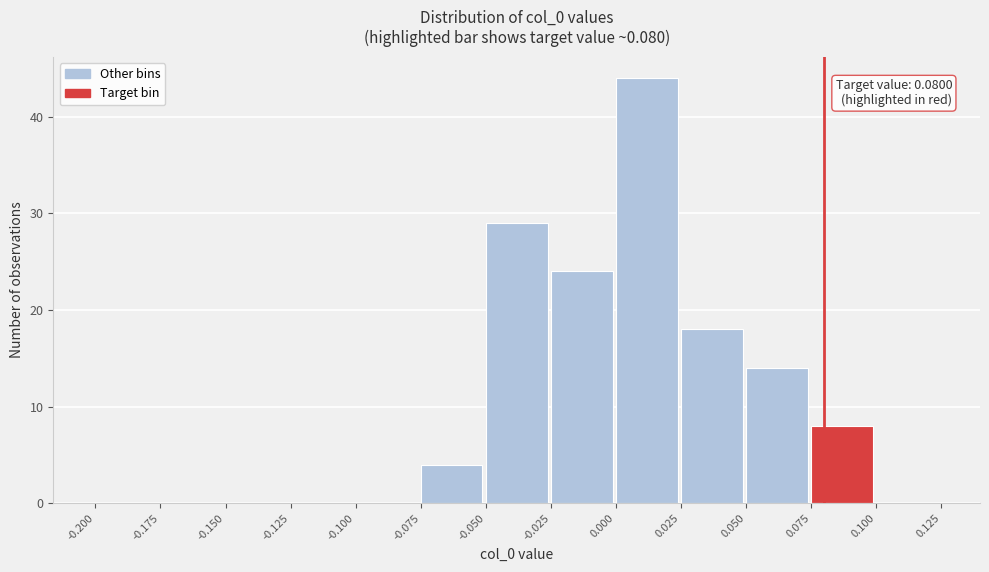

Which range on the x-axis has the tallest bar?

0.000 to 0.025